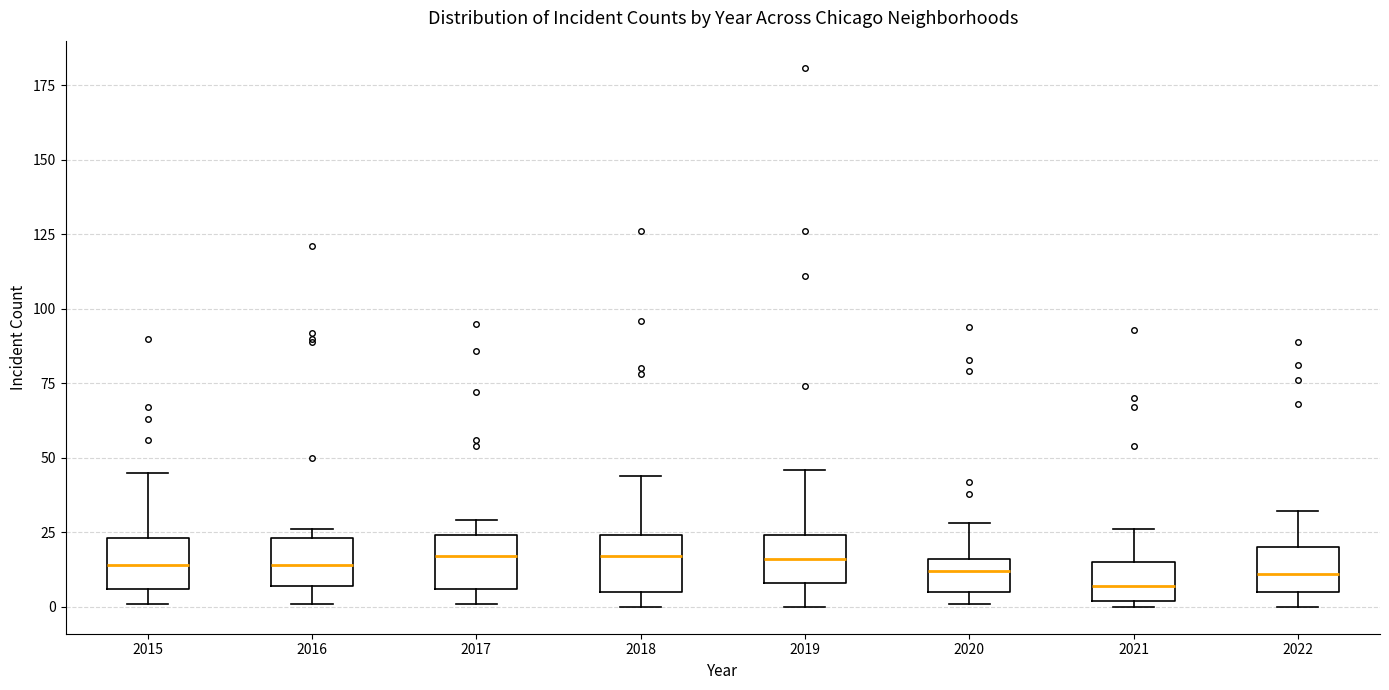

Reading left to right, read every box against the y-axis: the position of its median line, the range the box covers, and the ends of its whiskers. The values are not printed on the chart, so give them approximately, as read against the axis.

2015: median 15, box 5 to 25, whiskers 0 to 45
2016: median 15, box 5 to 25, whiskers 0 to 25 (just above the box's upper edge)
2017: median 15, box 5 to 25, whiskers 0 to 30
2018: median 15, box 5 to 25, whiskers 0 to 45
2019: median 15, box 10 to 25, whiskers 0 to 45
2020: median 10, box 5 to 15, whiskers 0 to 30
2021: median 5, box 0 to 15, whiskers 0 (just below the box's lower edge) to 25
2022: median 10, box 5 to 20, whiskers 0 to 30